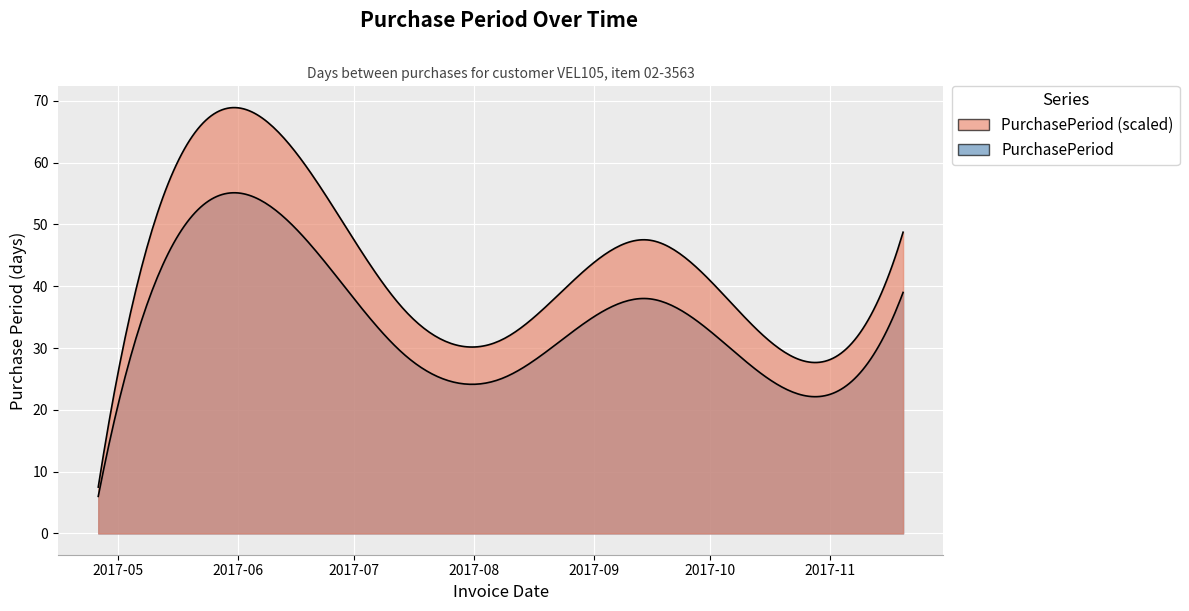

What position from the right is 2017-09-15?

3